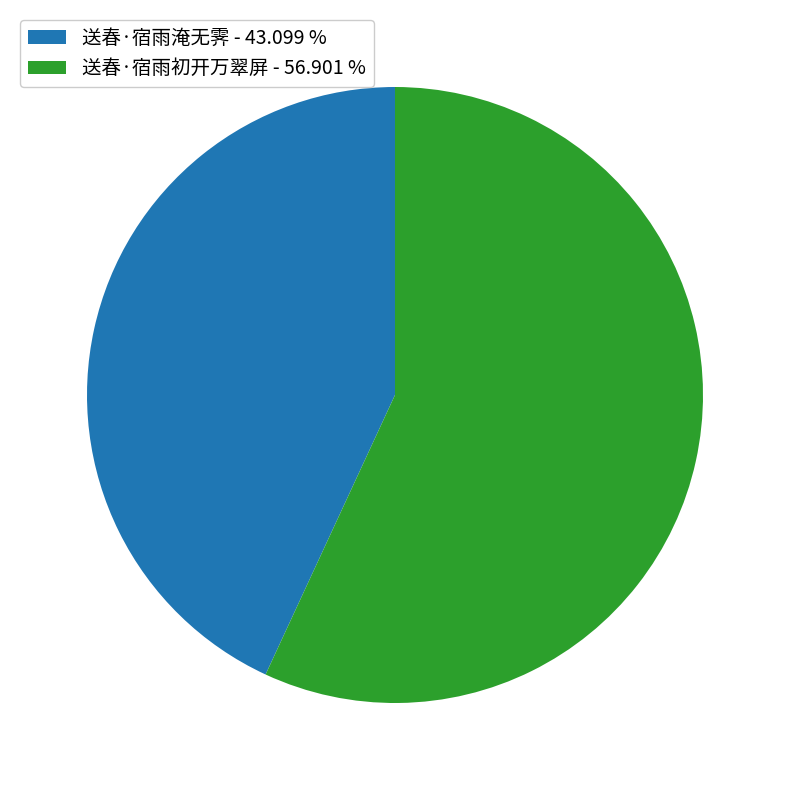

Does 送春·宿雨初开万翠屏 - 56.901 % account for over 50% of the chart?

Yes